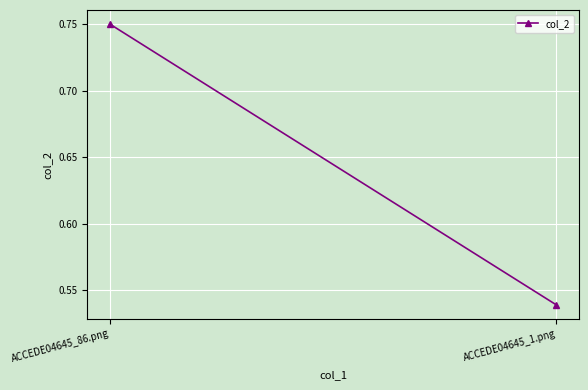

Reading left to right, transcribe all the data shown in this chart.

ACCEDE04645_86.png=0.8	ACCEDE04645_1.png=0.5